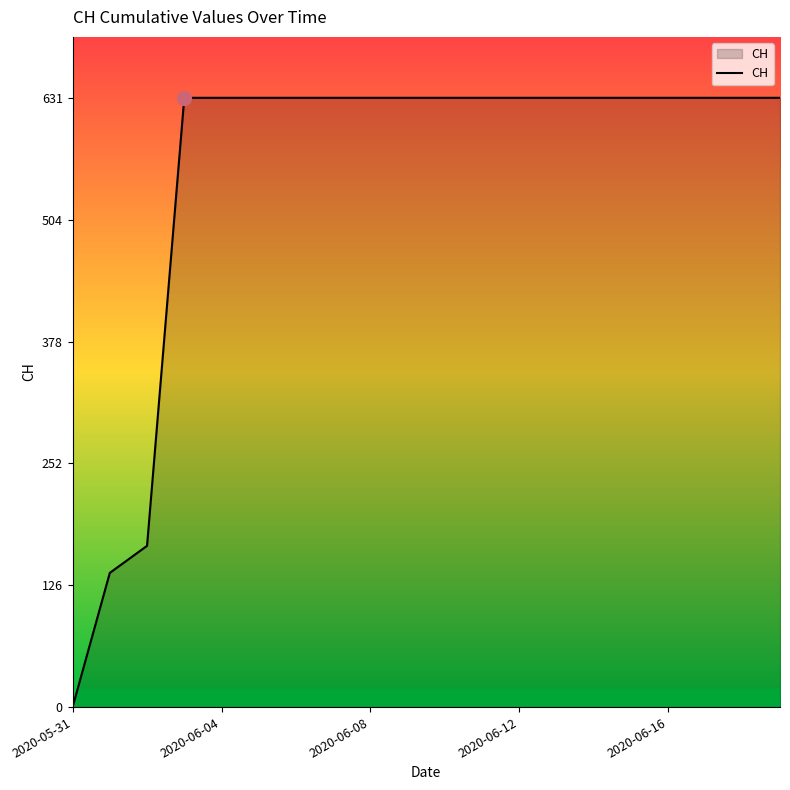

What is the maximum value shown in the chart?

631